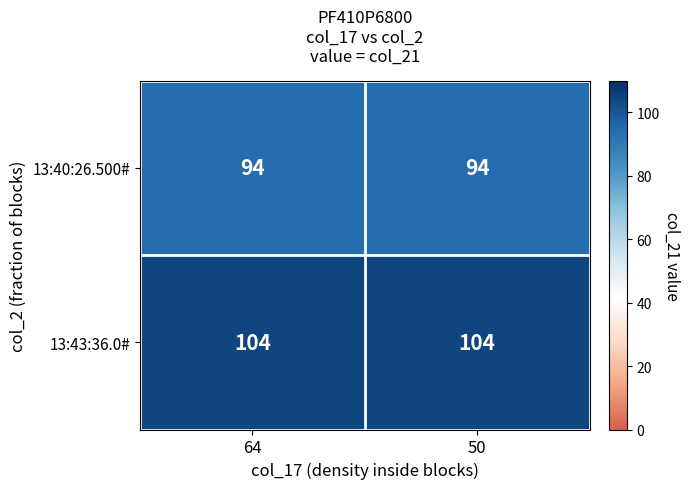

What value does the 13:43:36.0# series have at 64?

104